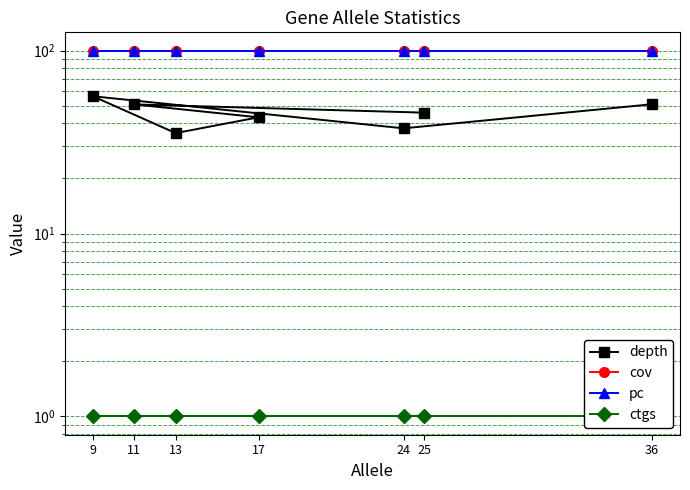

What is the sum of the pc values at 13 and 24?

200.0